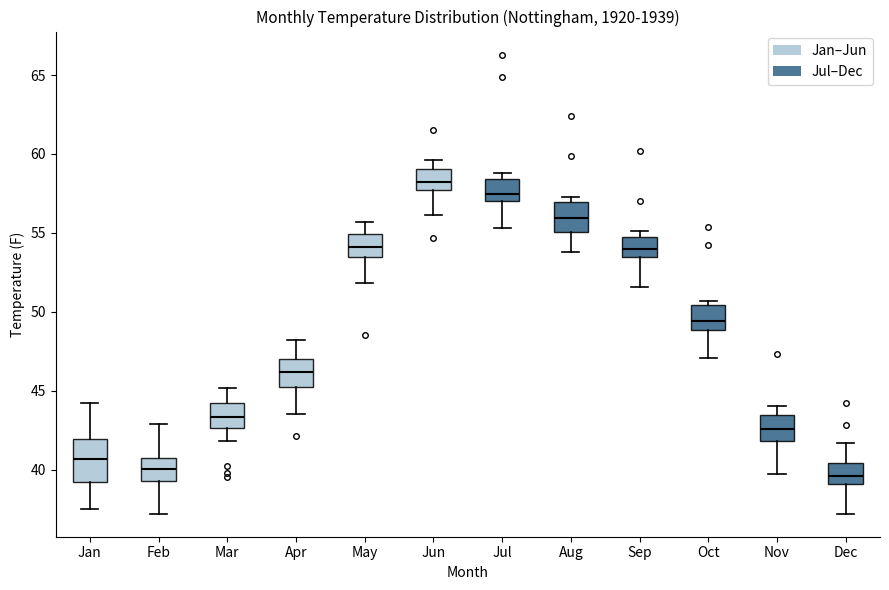

Which box's median line is the highest?

Jun